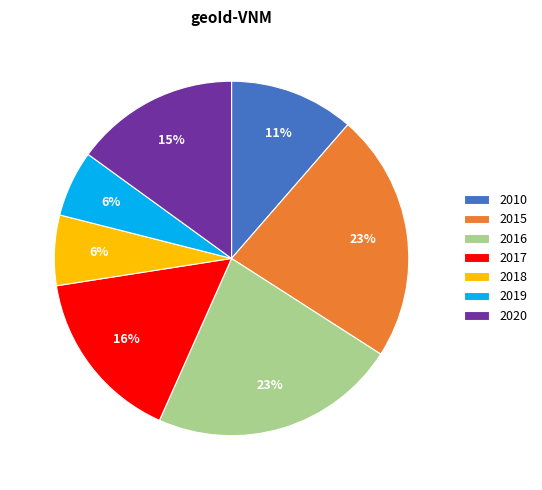

To the nearest percent, what portion does 2019 represent?

6%